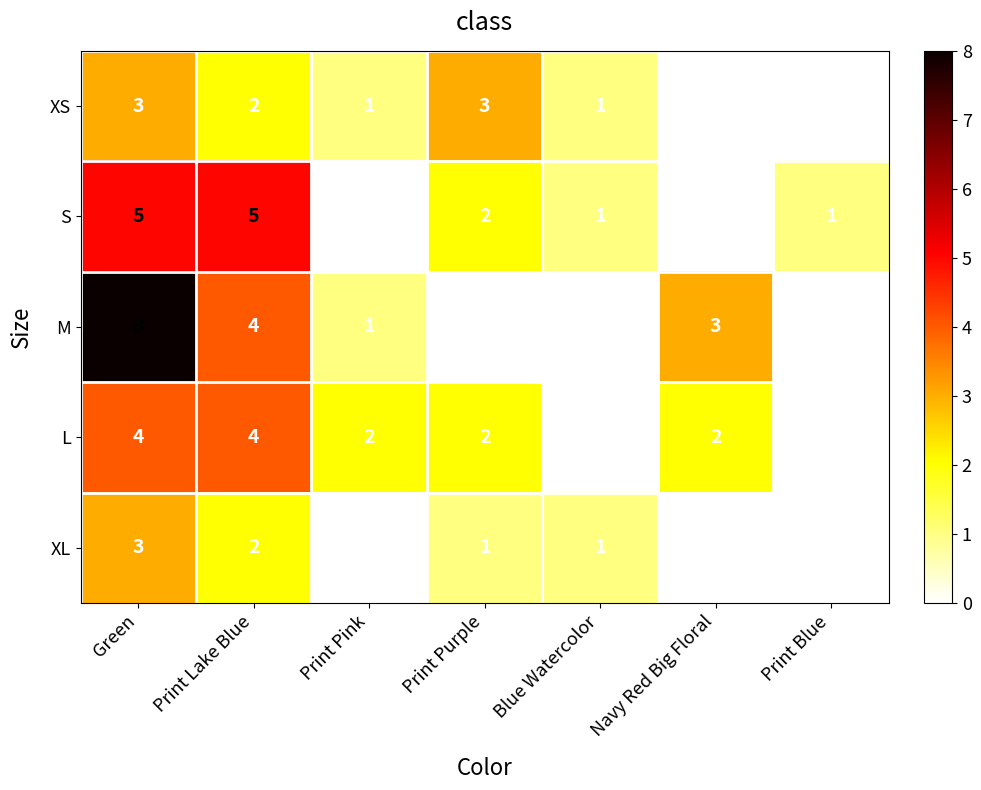

What is the sum of all XL values?

7